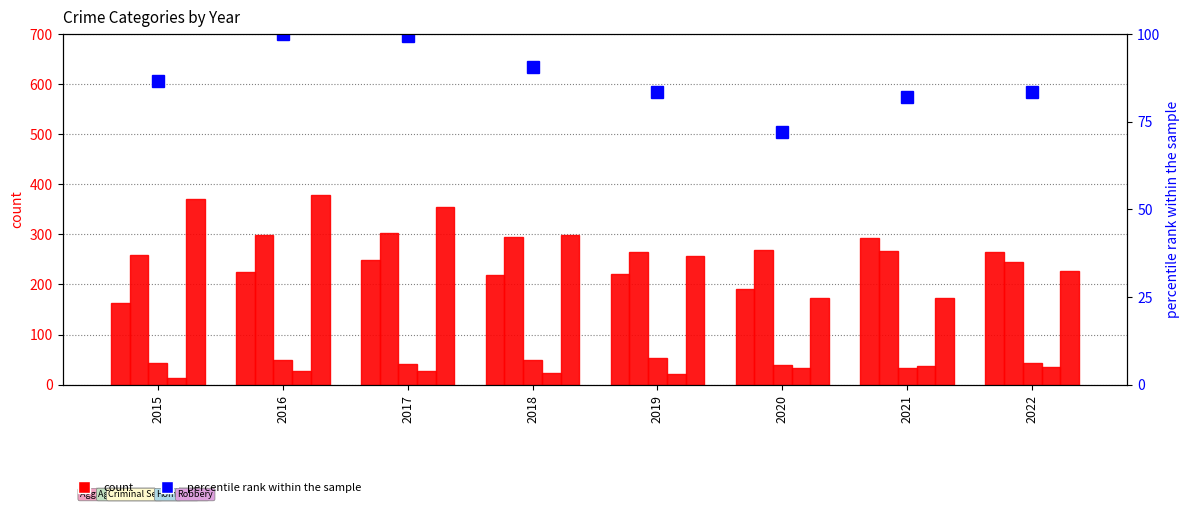

What is the difference between the maximum and minimum values in the Aggravated Assault series?

130.0